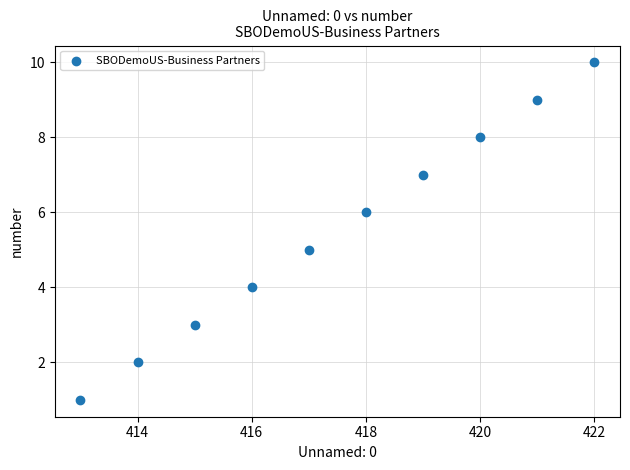

What is the average Y value?

6